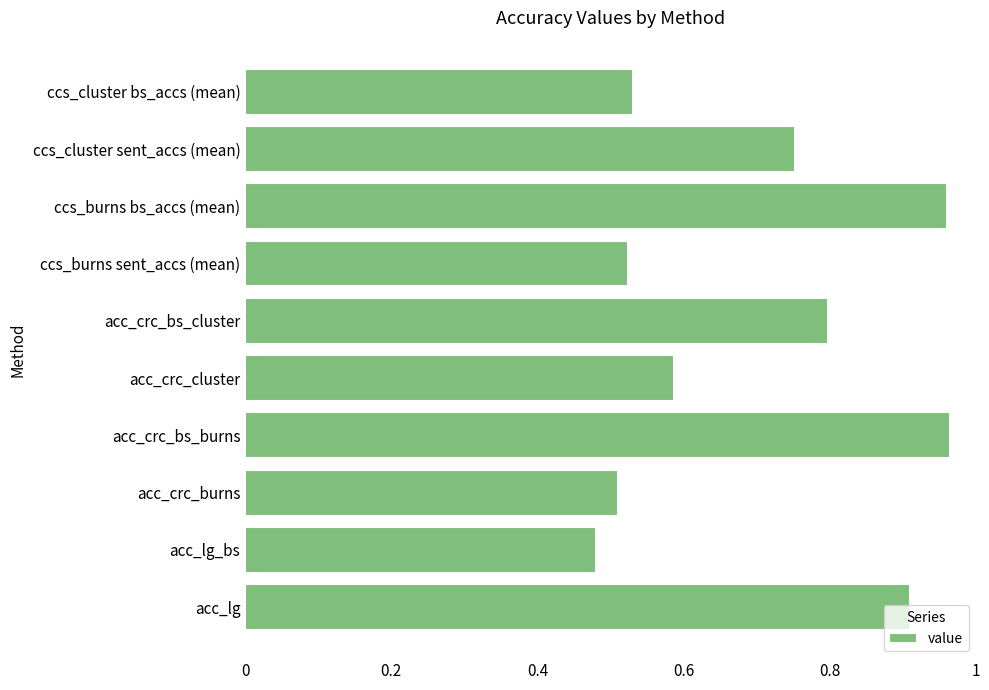

What is the change in value from acc_lg_bs to ccs_cluster sent_accs (mean)?

+0.3